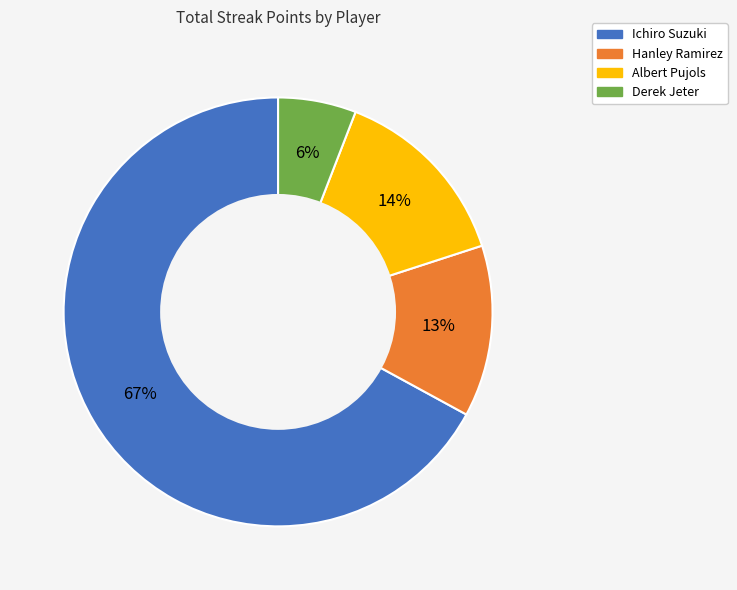

Do Derek Jeter and Albert Pujols together represent more than half of the pie?

No